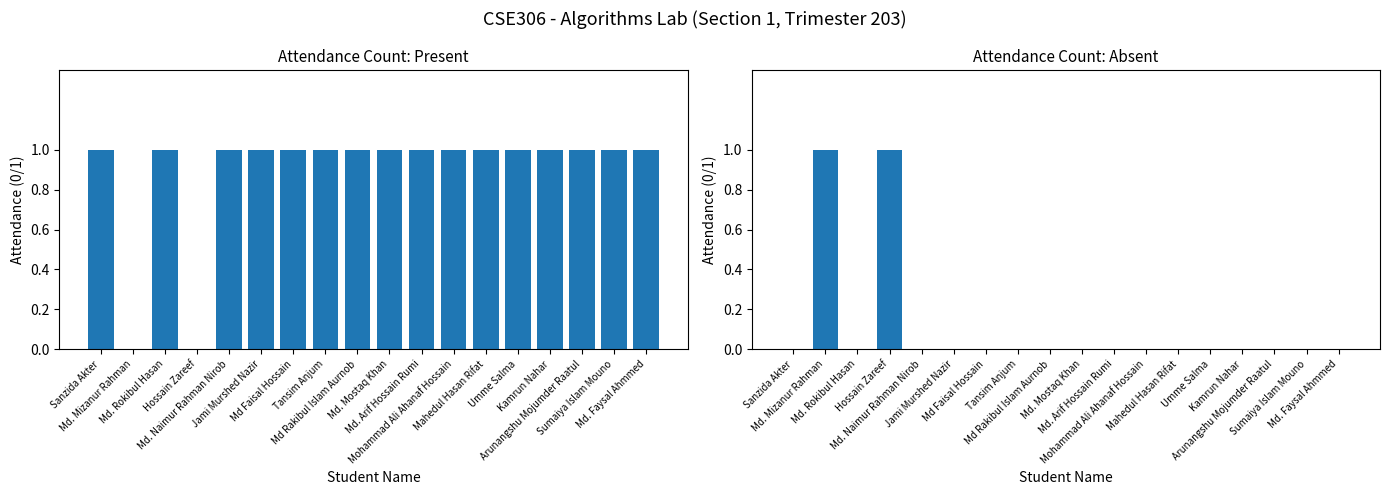

List the labels in order of Present value, smallest first.

Md. Mizanur Rahman, Hossain Zareef, Sanzida Akter, Md. Rokibul Hasan, Md. Naimur Rahman Nirob, Jami Murshed Nazir, Md Faisal Hossain, Tansim Anjum, Md Rakibul Islam Aurnob, Md. Mostaq Khan, Md. Arif Hossain Rumi, Mohammad Ali Ahanaf Hossain, Mahedul Hasan Rifat, Umme Salma, Kamrun Nahar, Arunangshu Mojumder Raatul, Sumaiya Islam Mouno, Md. Faysal Ahmmed